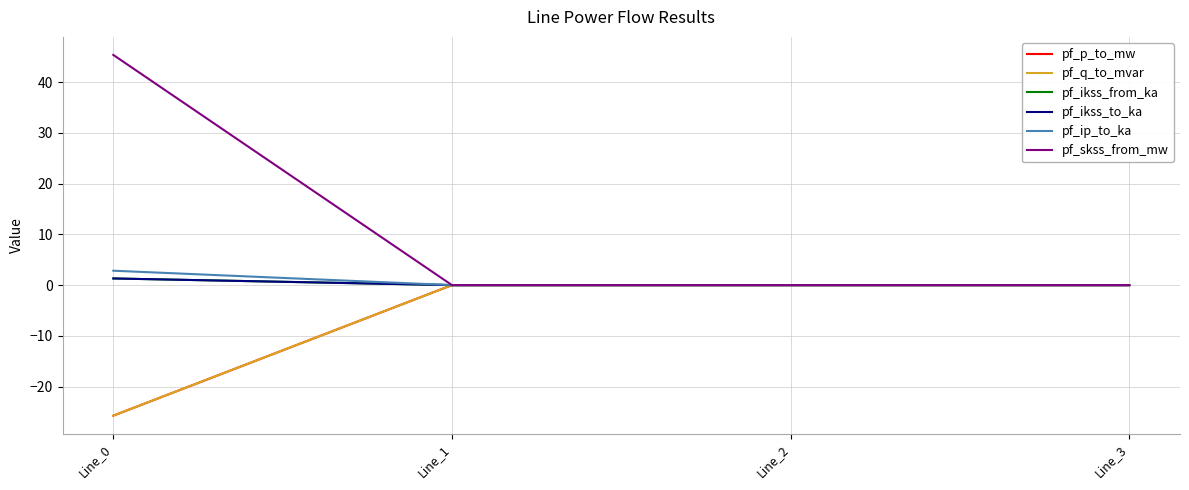

Which series has the largest total across all categories?

pf_skss_from_mw